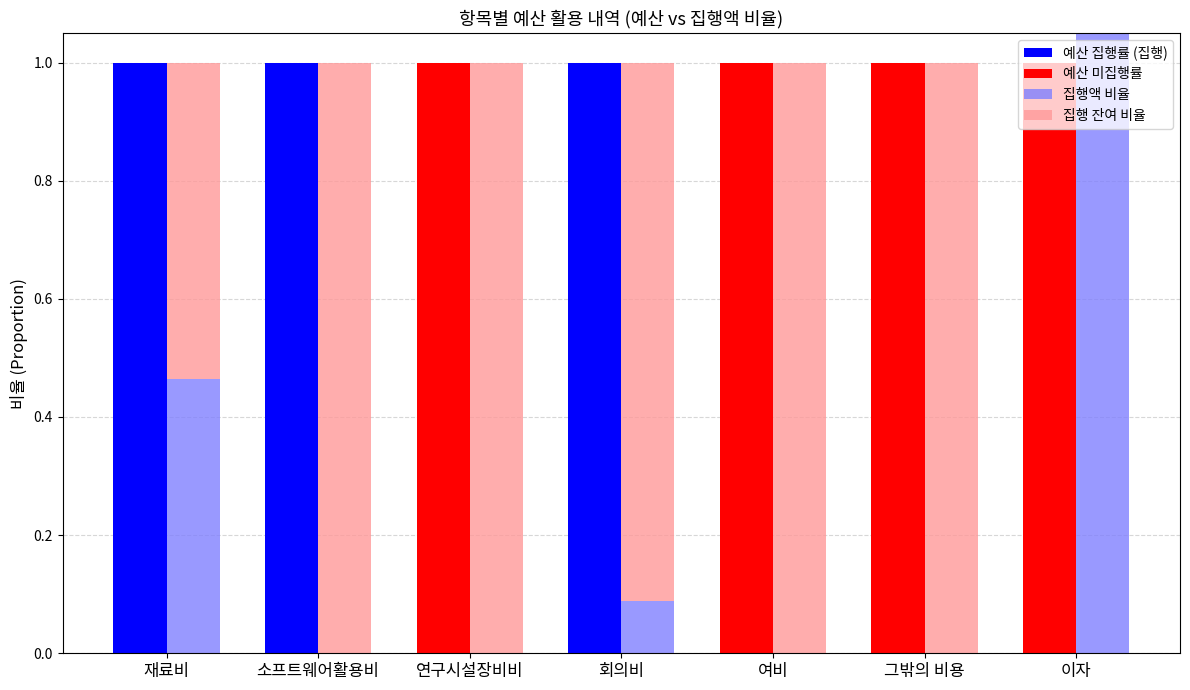

Rank the series at 연구시설장비비 from lowest to highest value.

예산 집행률 (집행), 집행액 비율, 집행 잔여 비율, 예산 미집행률